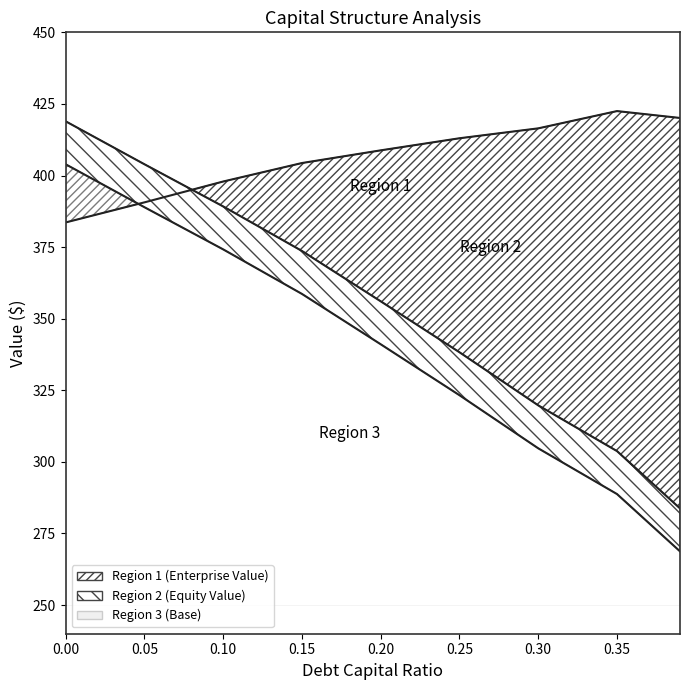

Which series has the widest spread of values?

debt_capital